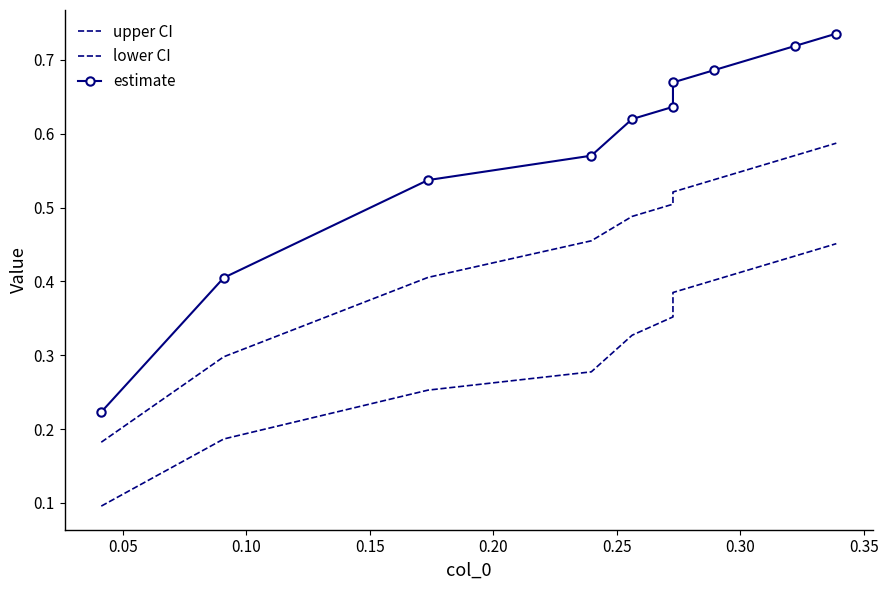

What is the smallest value displayed?

0.1